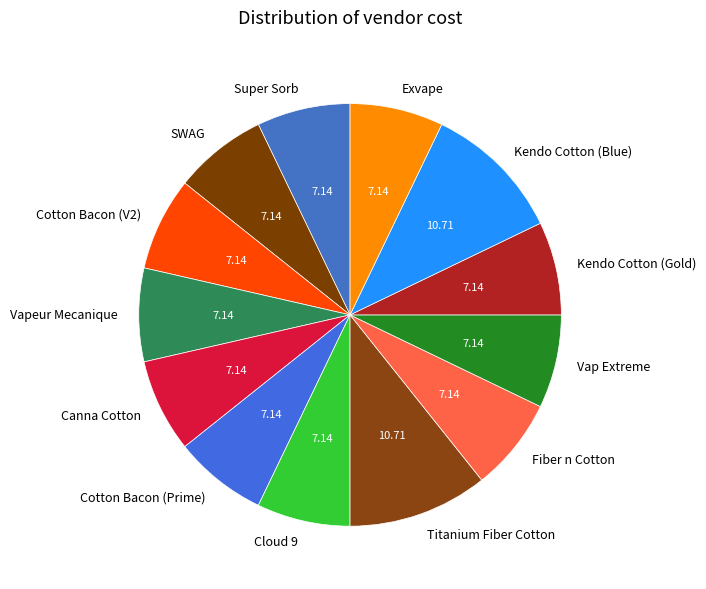

Approximately how many times larger is the value at Canna Cotton compared to Titanium Fiber Cotton?

0.7